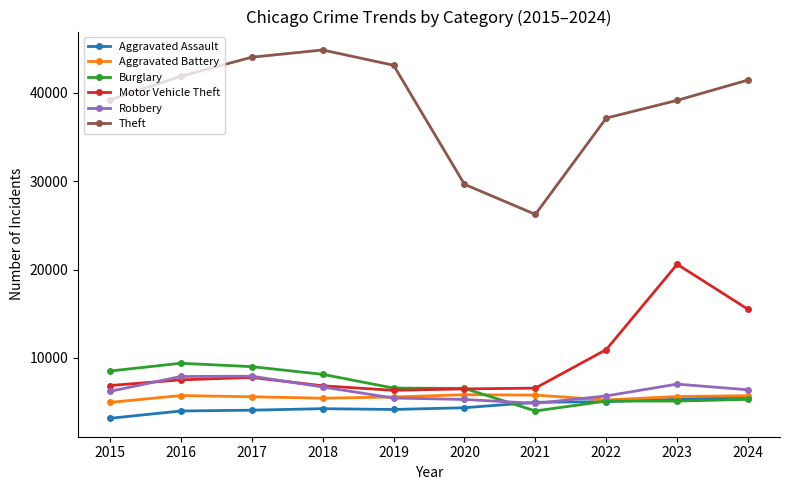

What are all the series names shown in the legend?

Aggravated Assault, Aggravated Battery, Burglary, Motor Vehicle Theft, Robbery, Theft